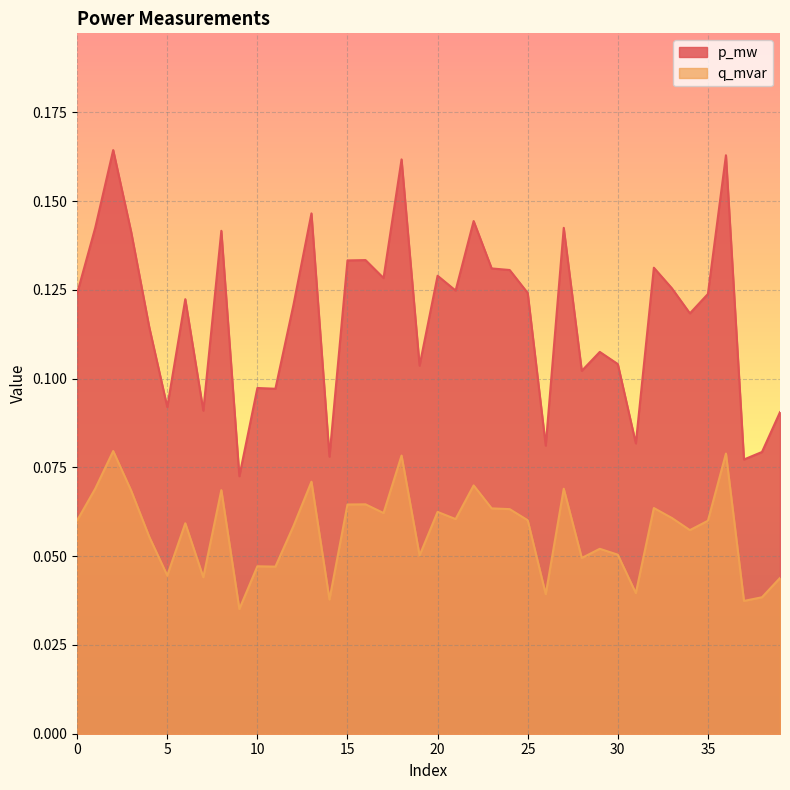

What is the difference between the second highest and second lowest values in the p_mw series?

0.1